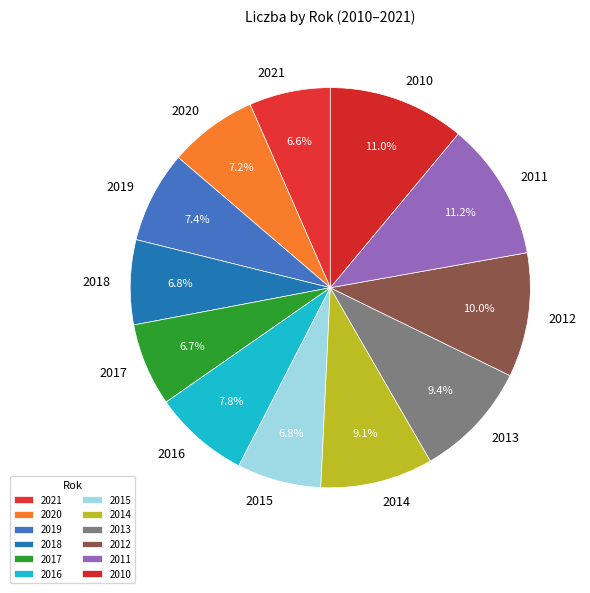

Combined, do 2017 and 2015 account for over 50%?

No